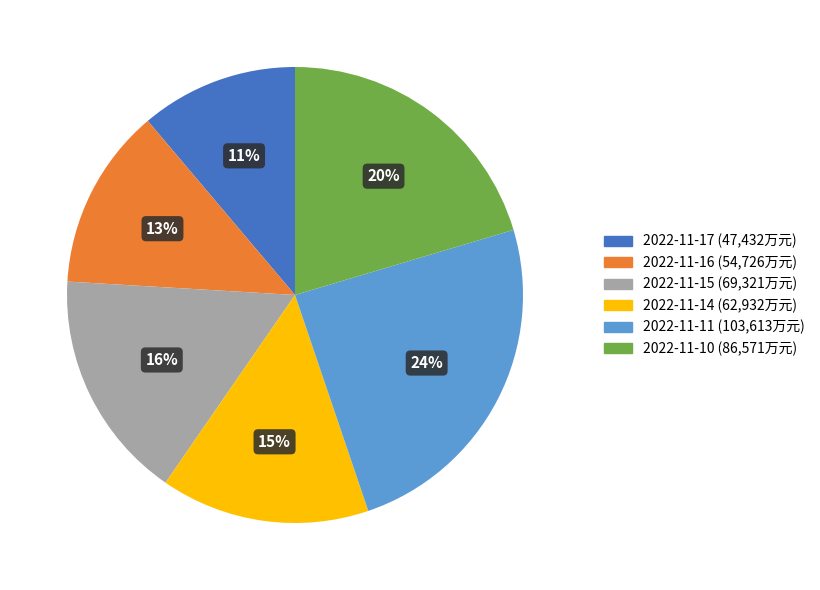

True or false: 2022-11-17 accounts for 1% of the total.

False